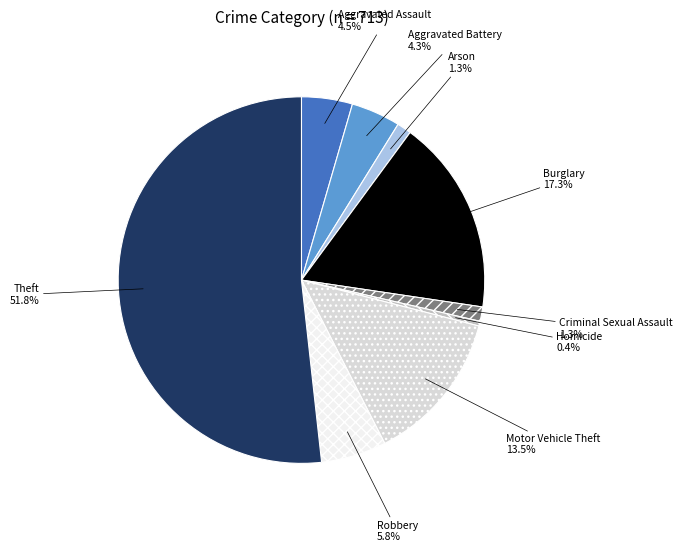

Combined, do Motor Vehicle Theft and Burglary account for over 50%?

No